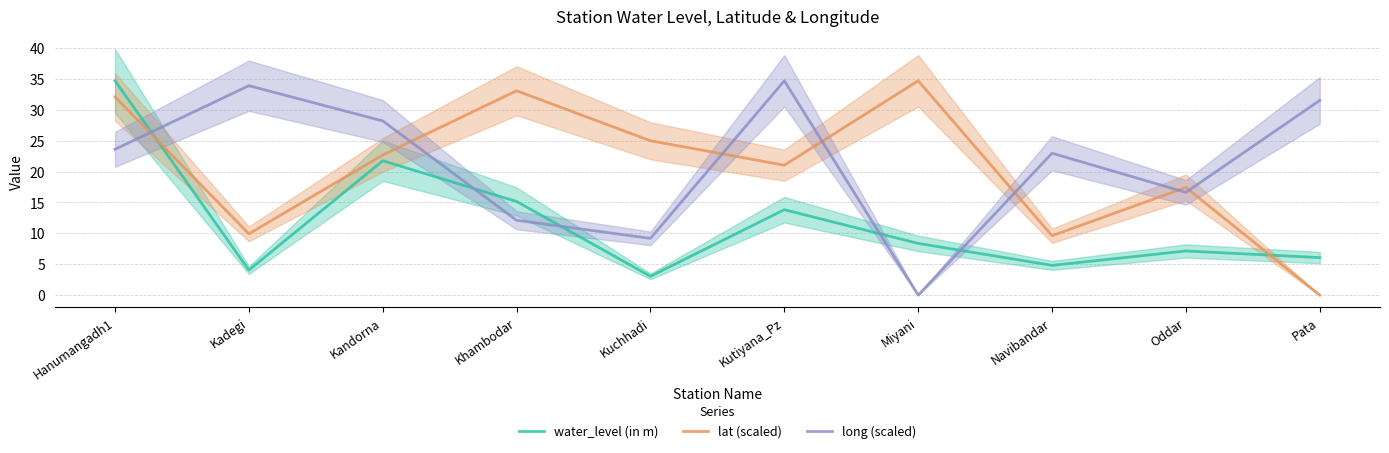

List the labels in order of water_level (in m) value, largest first.

Hanumangadh1, Kandorna, Khambodar, Kutiyana_Pz, Miyani, Oddar, Pata, Navibandar, Kadegi, Kuchhadi